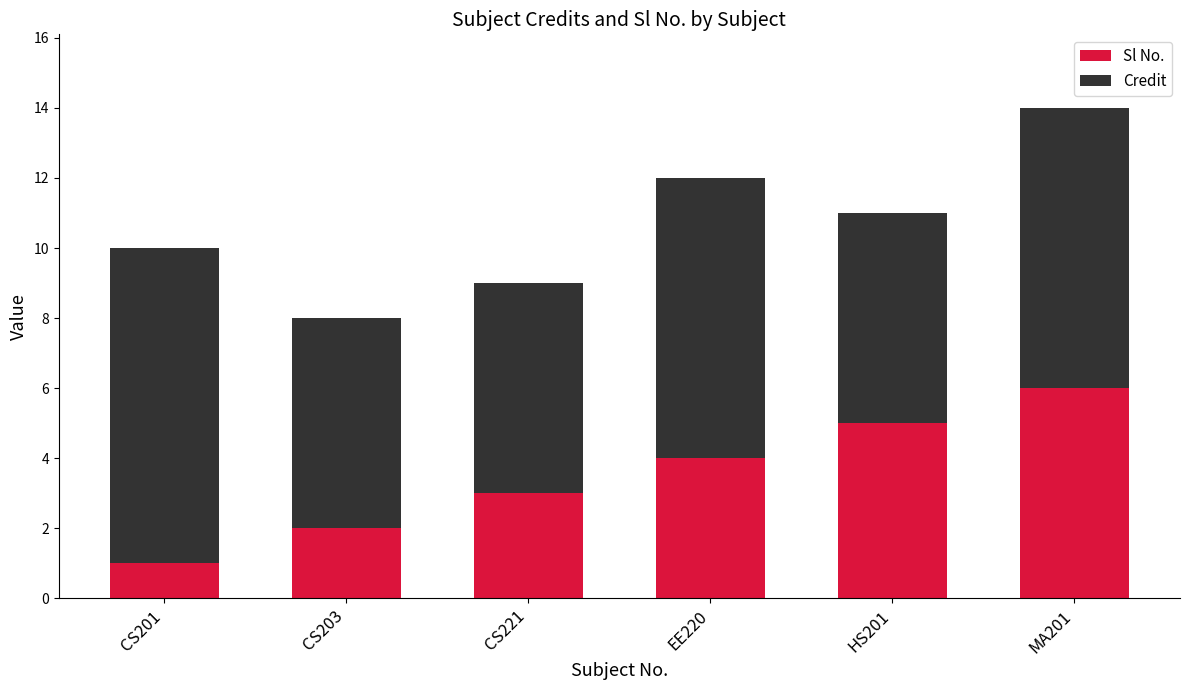

Reading left to right, what are the values for Sl No.?

CS201=1	CS203=2	CS221=3	EE220=4	HS201=5	MA201=6